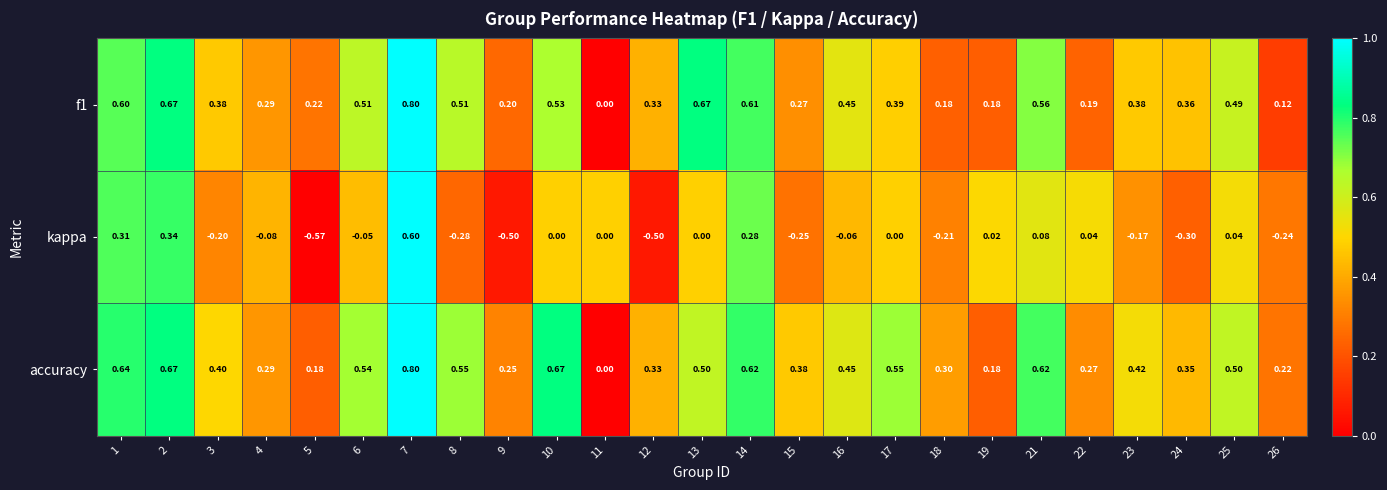

Which series has the largest total across all categories?

accuracy